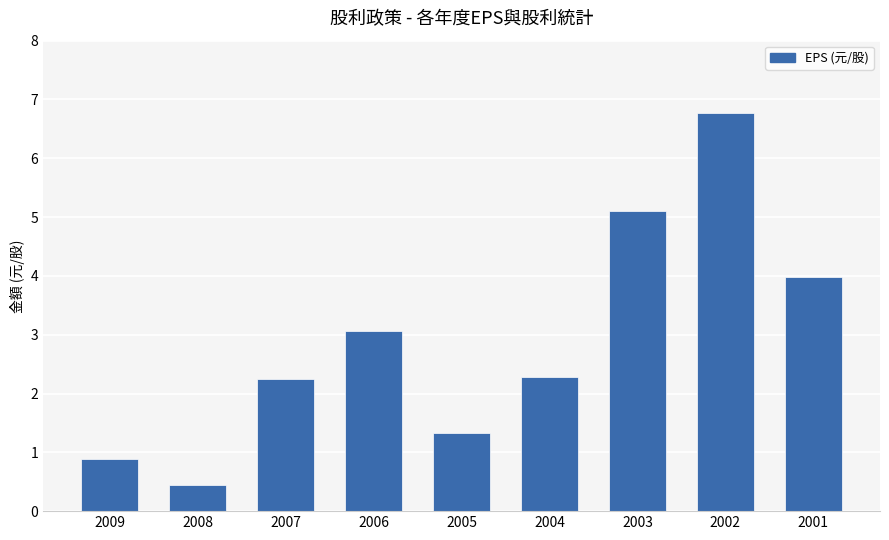

How many data points does each series have?

9